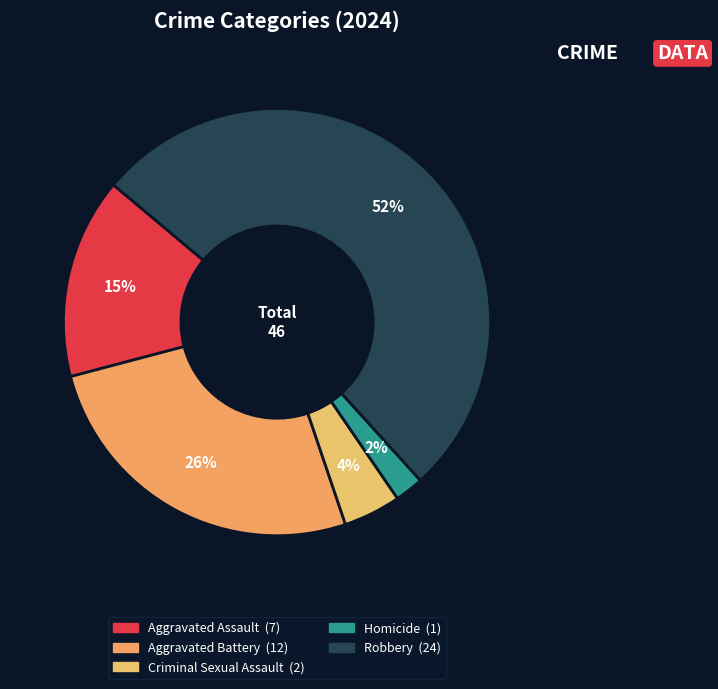

Which category accounts for the majority?

Robbery